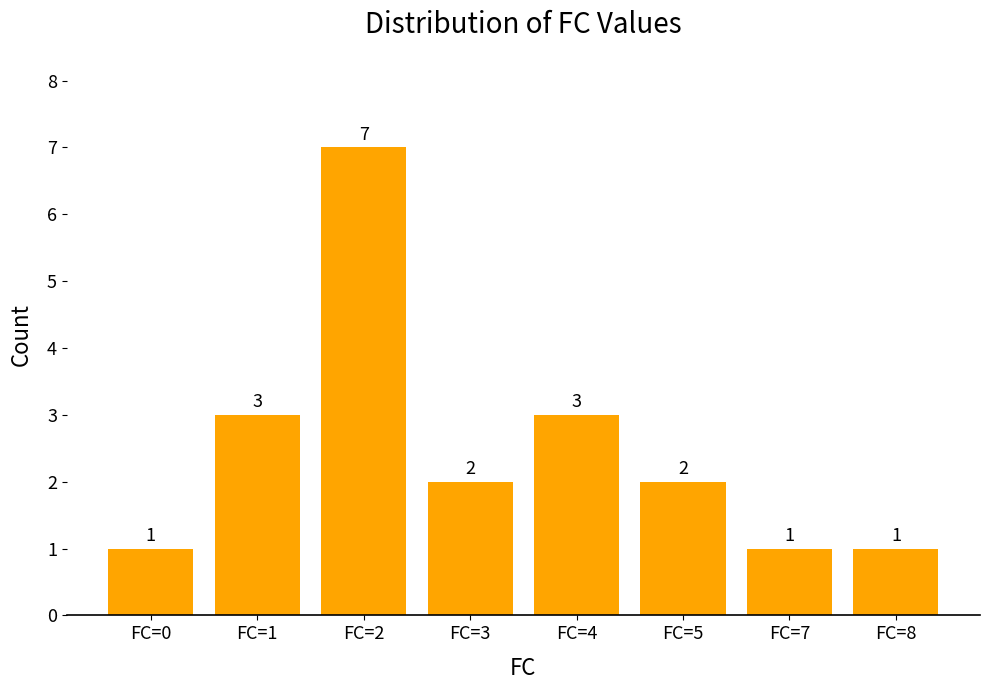

How many values are below 2?

3